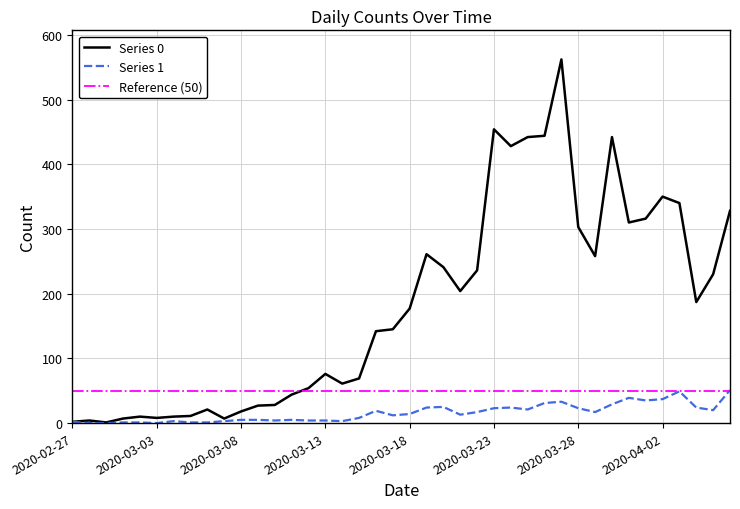

At which category is the sum across all series the highest?

2020-03-27